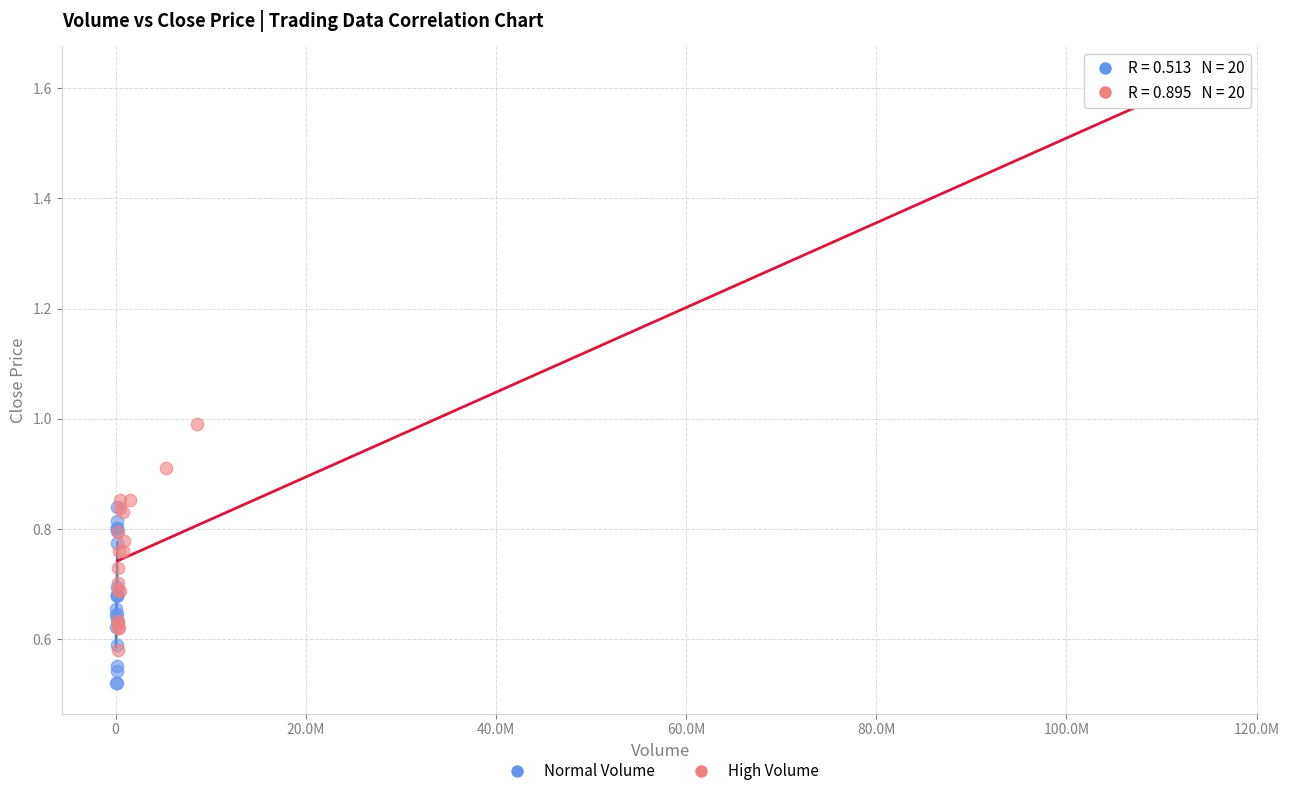

Which series reaches the minimum Y coordinate?

Normal Volume